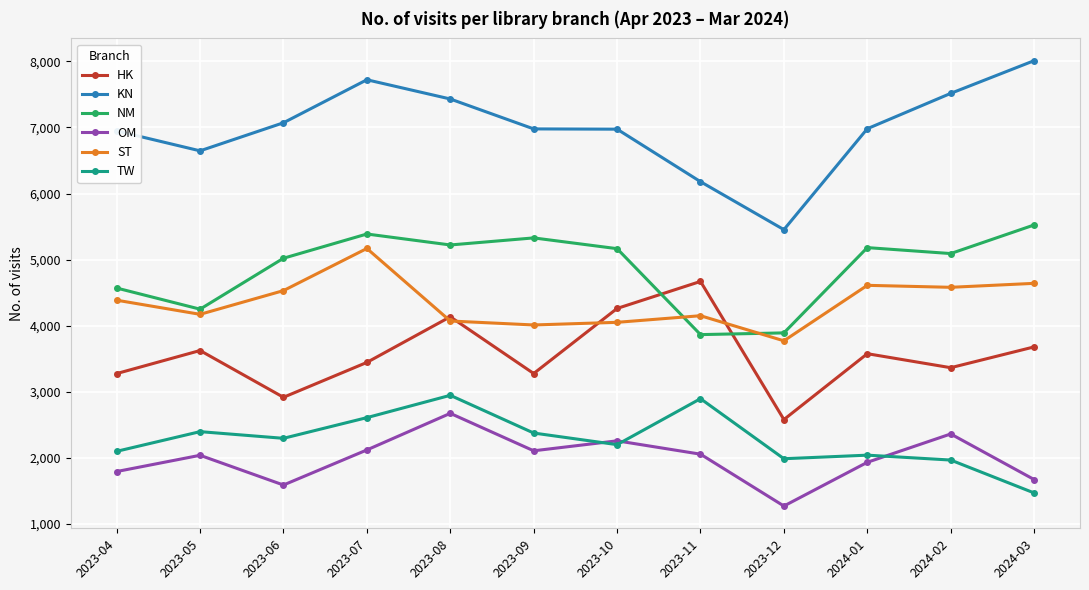

At how many categories does at least one series exceed 3366?

12